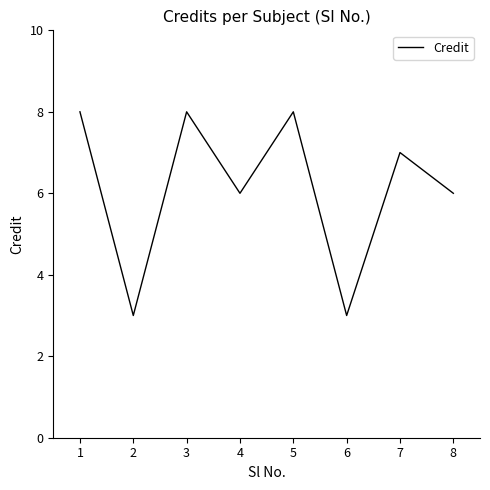

True or false: the data shows 5 at 1.

False